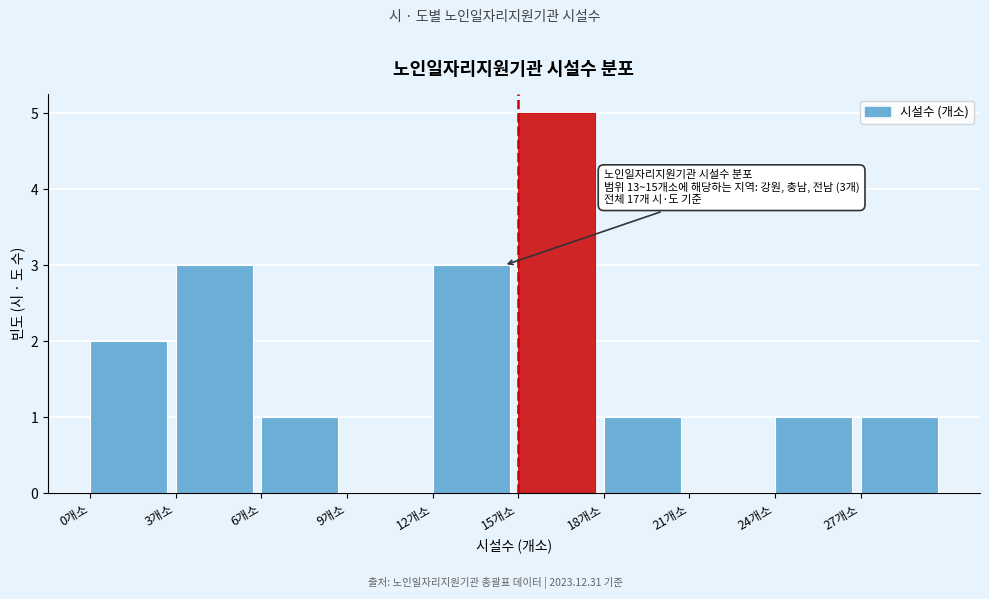

Which range on the x-axis has the tallest bar?

15 to 18